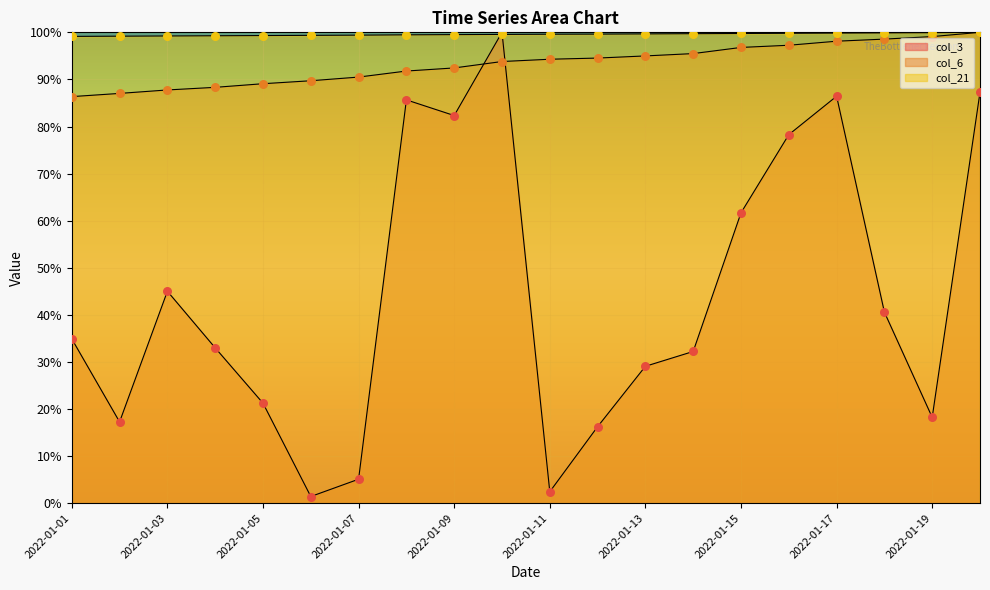

What are all the series names shown in the legend?

col_3, col_6, col_21